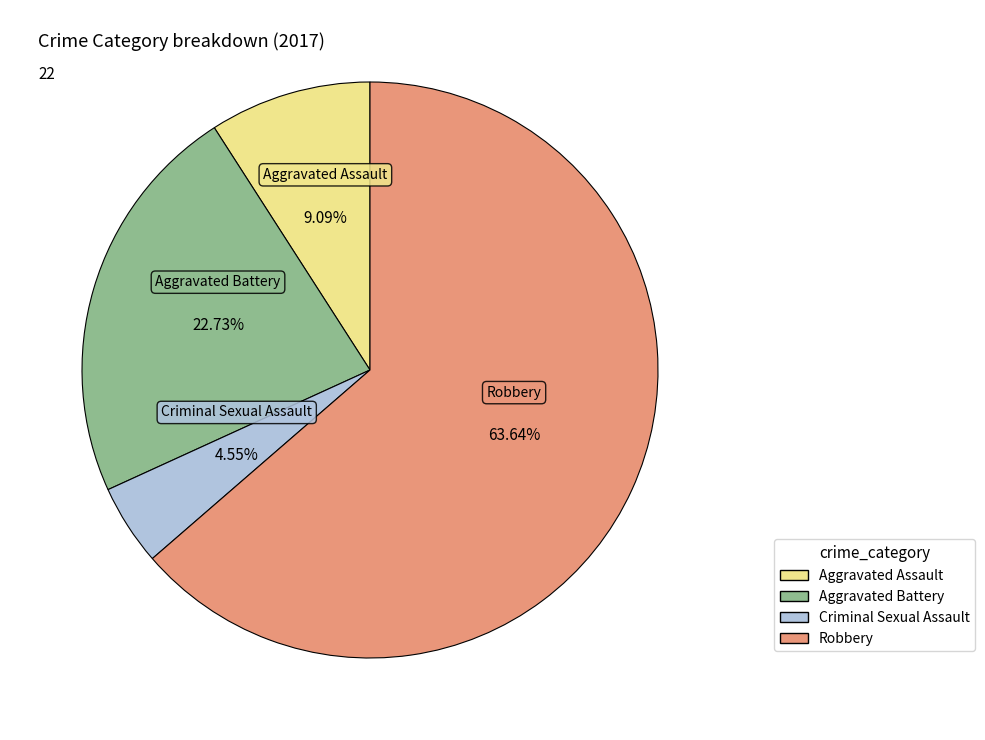

To the nearest percent, what portion does Aggravated Assault represent?

9%